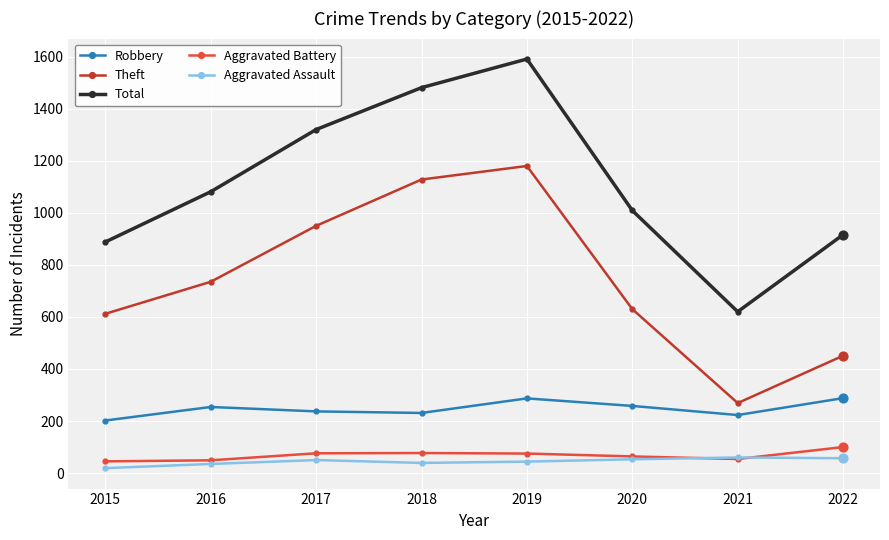

Is the value of Theft at 2018 greater than the value of Robbery at 2015?

Yes